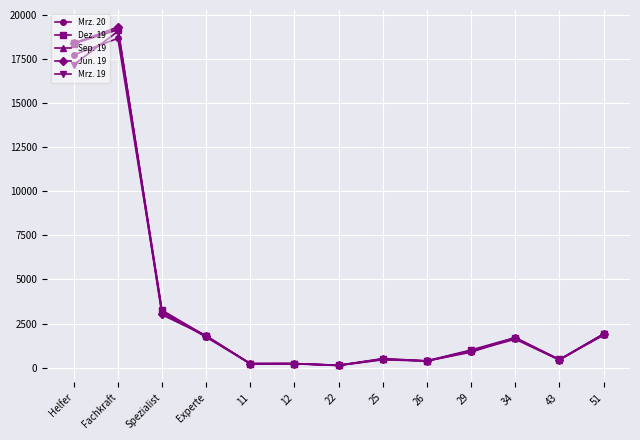

What is the label of the 6th point from the right?

25